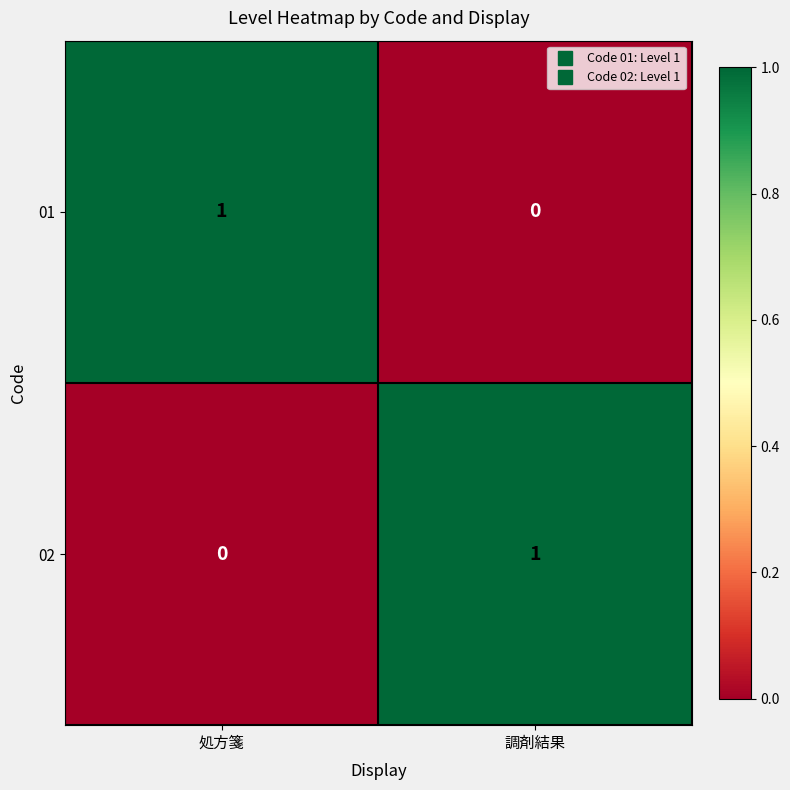

Rank the series at 処方箋 from highest to lowest value.

01, 02